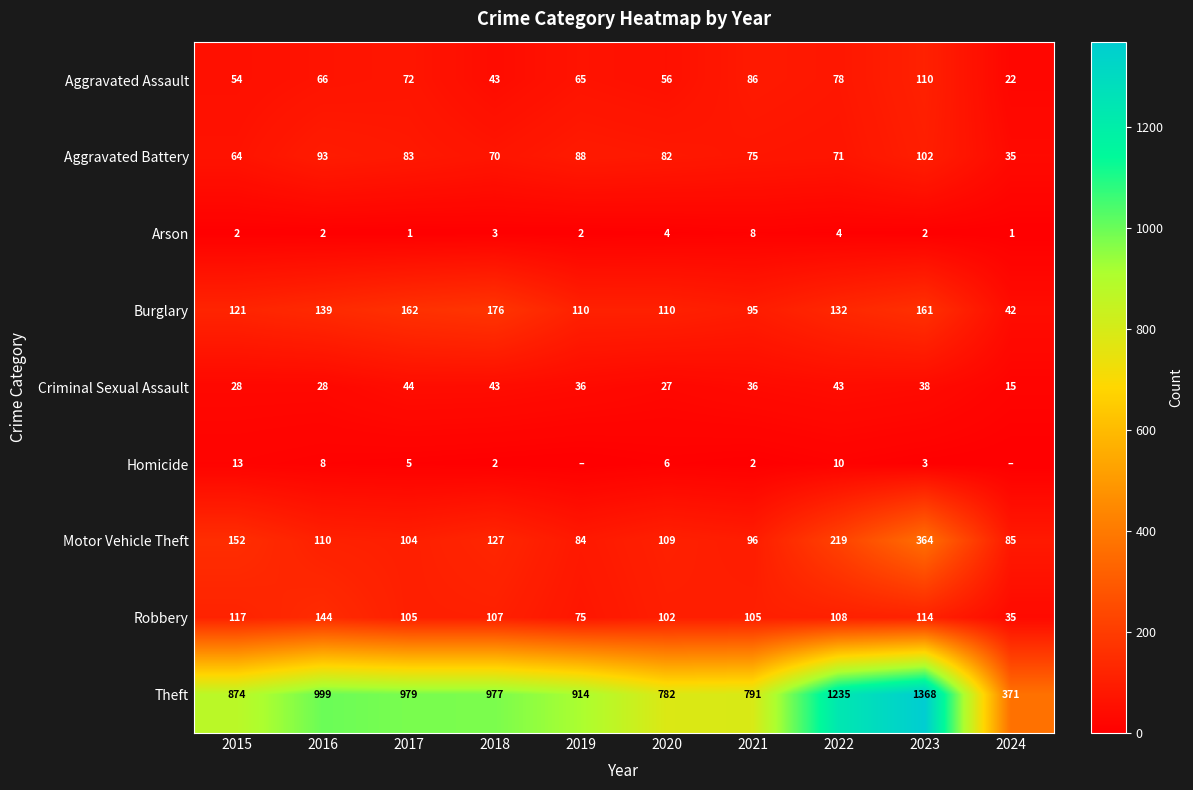

What is the total value across all series at 2016?

1589